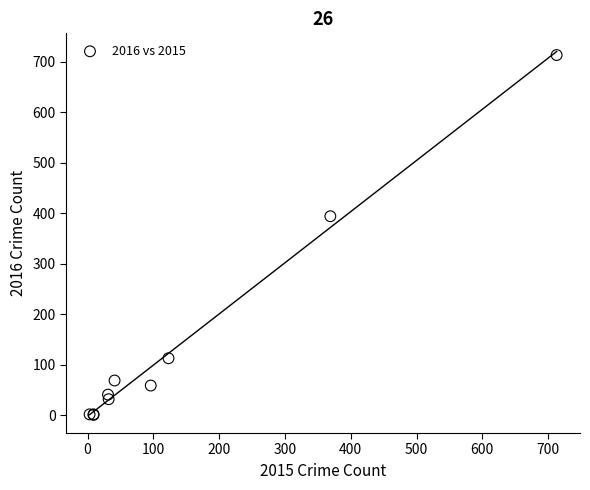

What Y value in the scatter plot is closest to 357?

394